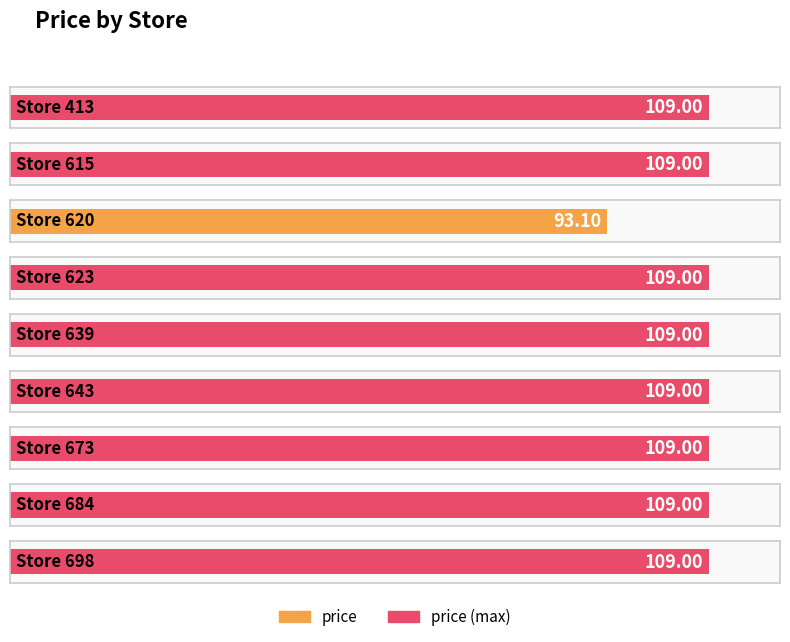

What value does the data have at 615?

109.0